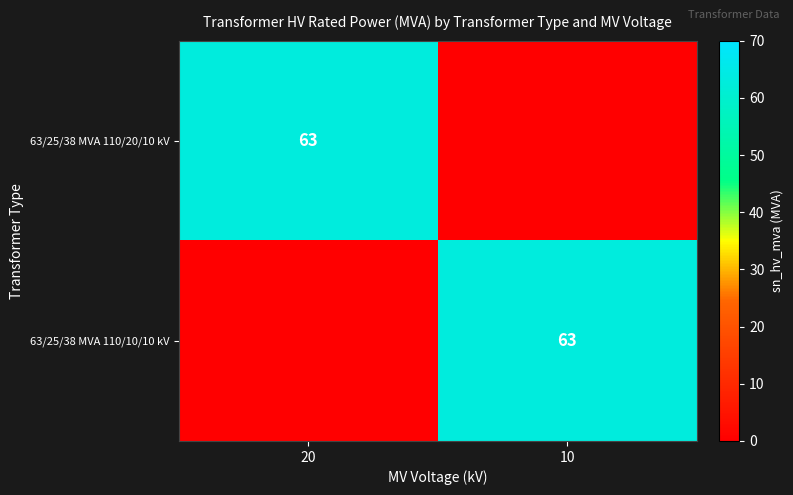

The value of 63/25/38 MVA 110/10/10 kV at 10 is 63. True or false?

True